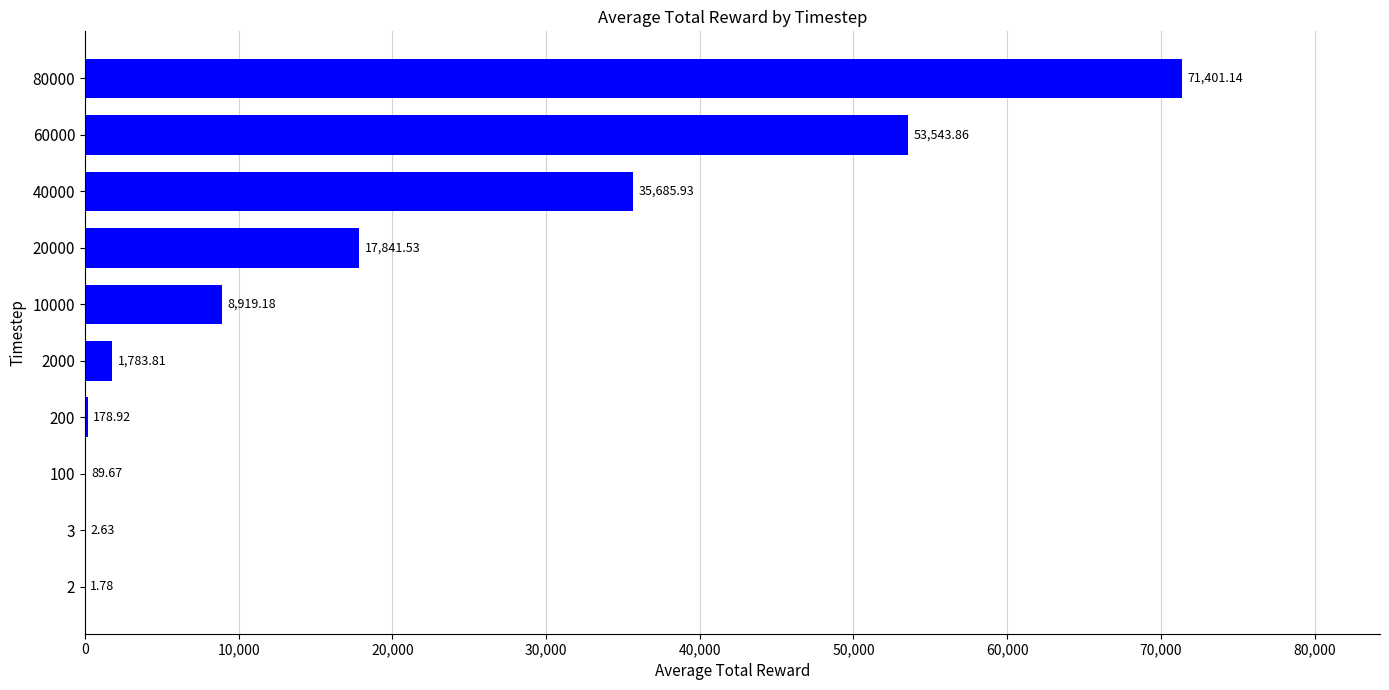

Which has a higher value, 2000 or 3?

2000